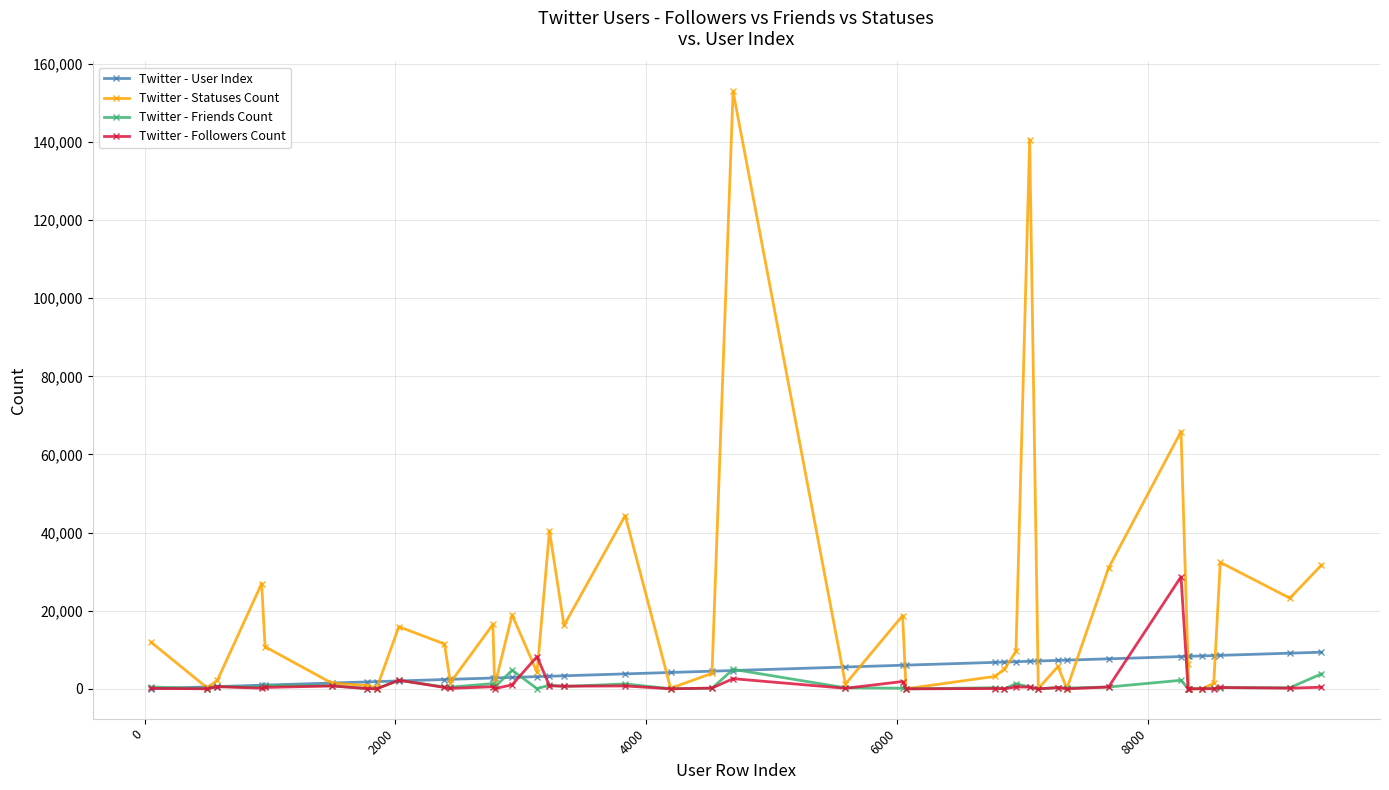

What is the maximum value shown in the chart?

152935